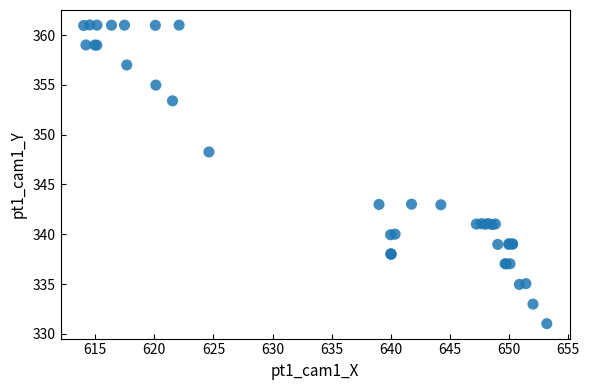

What Y value in the scatter plot is closest to 346?

348.3